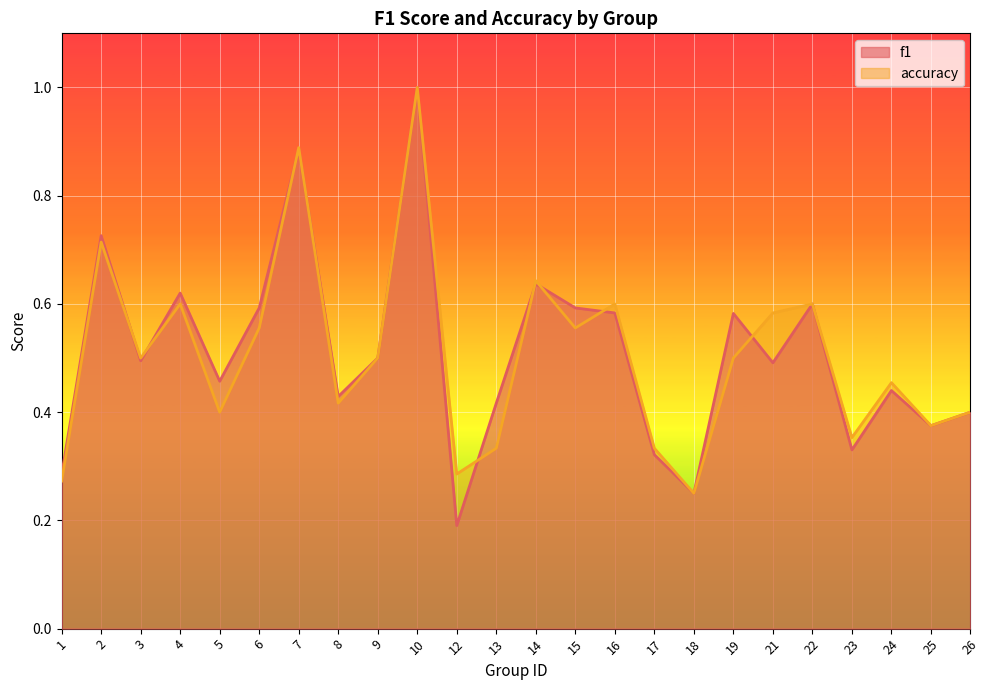

Rank the categories by f1 value from lowest to highest.

12, 18, 1, 17, 23, 25, 26, 13, 8, 24, 5, 21, 3, 9, 19, 16, 6, 15, 22, 4, 14, 2, 7, 10